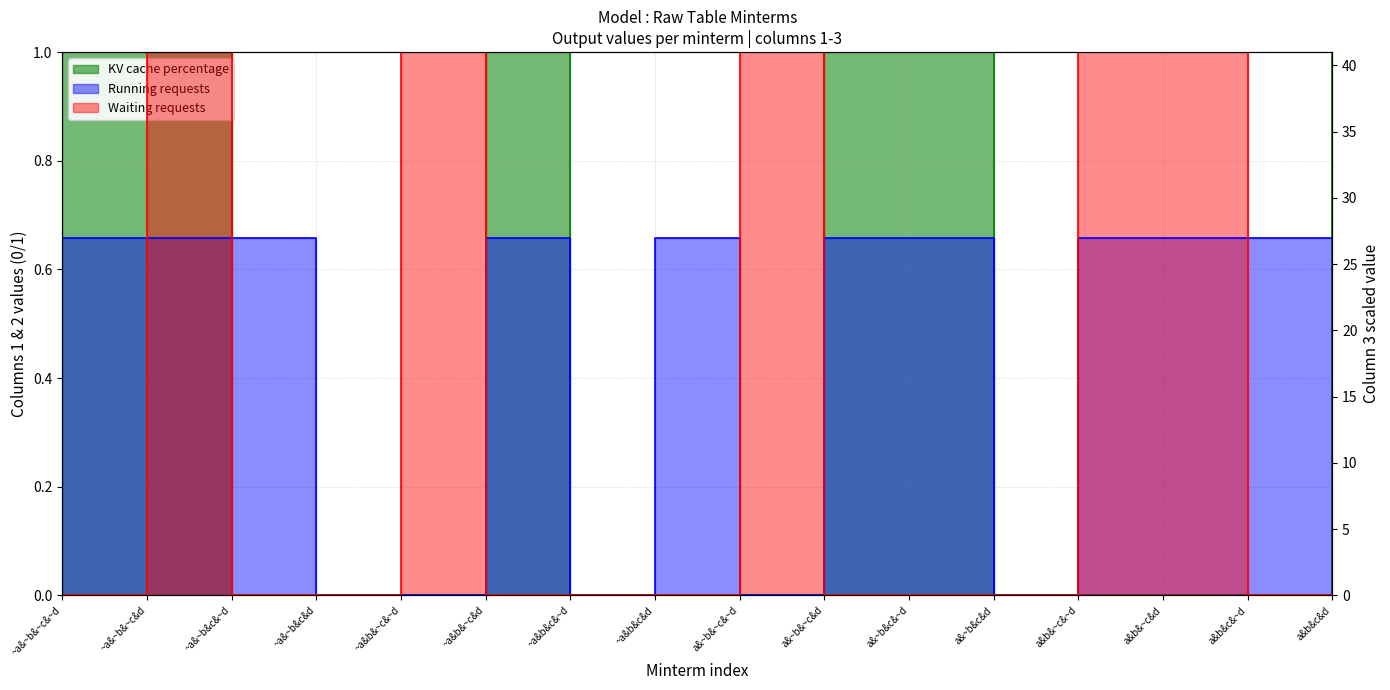

Which series ends up on top after the final intersection of KV cache percentage and Waiting requests?

KV cache percentage